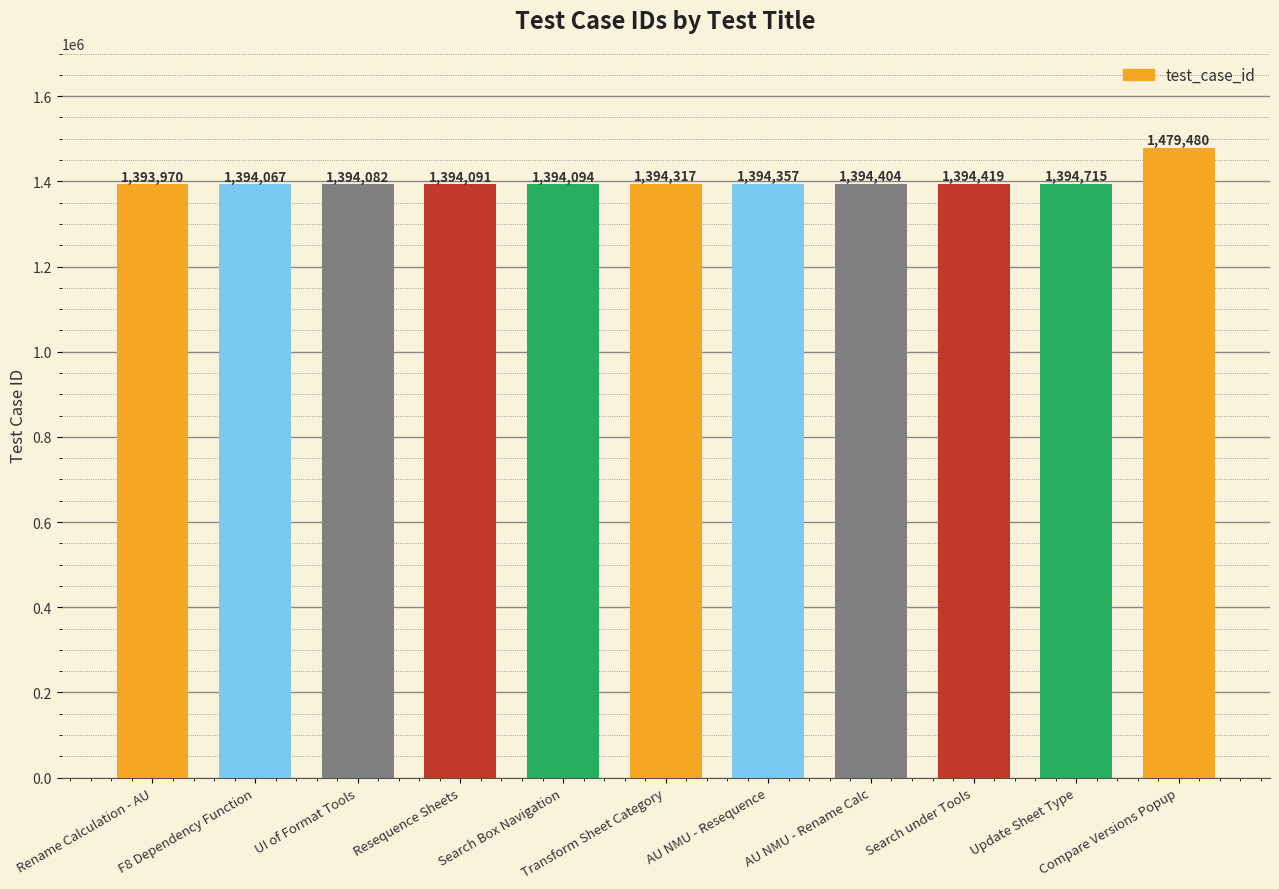

Which category has the lowest value across all series?

Rename Calculation - AU